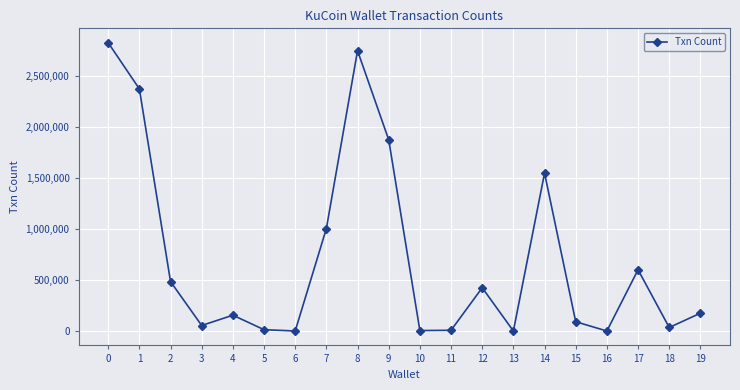

Where is the first local minimum?

3